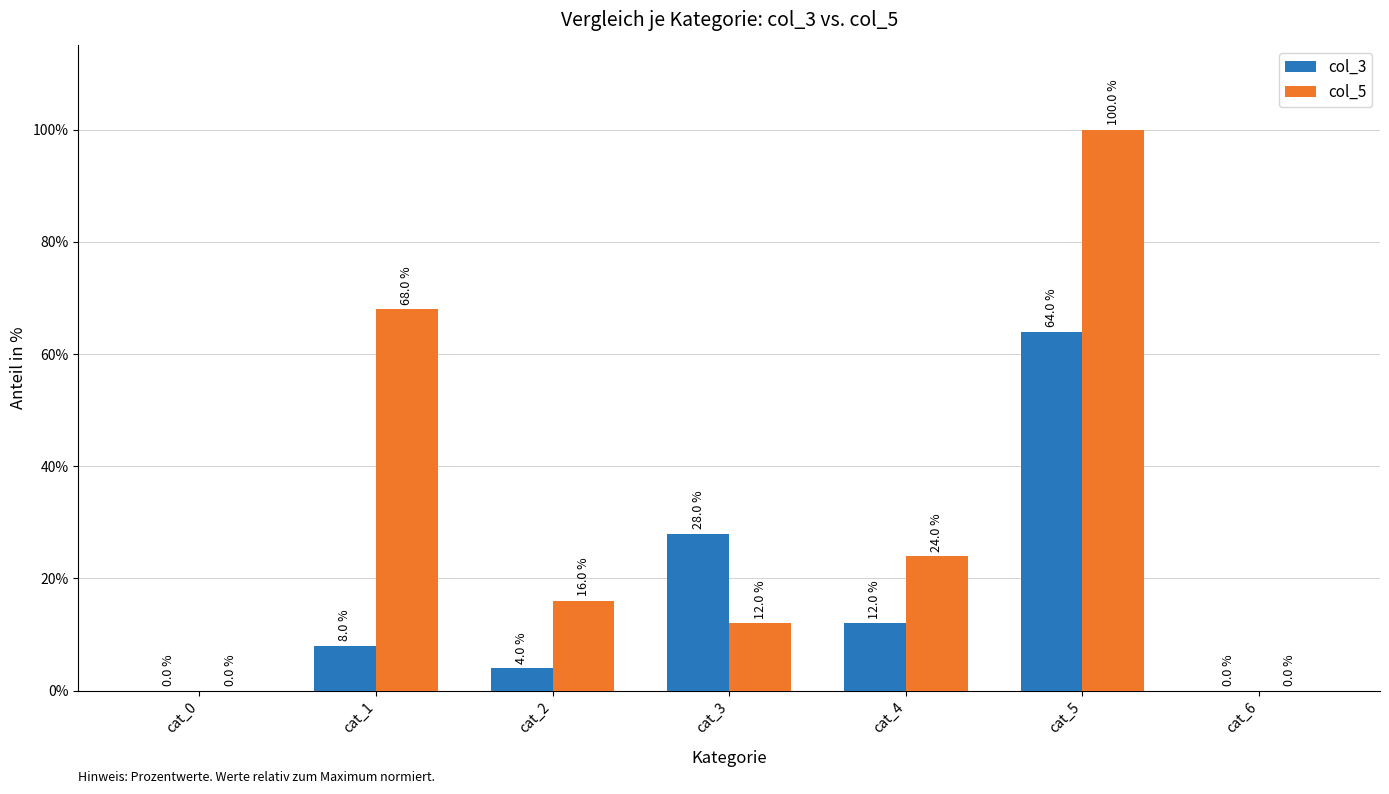

True or false: col_3 has a value of 28.0 at cat_3.

True